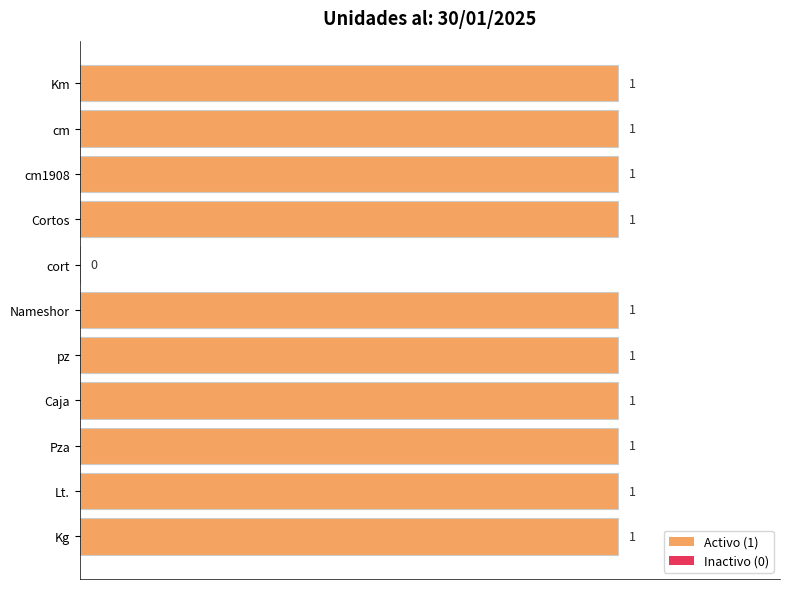

Where is the data nearest to the value 0?

cort